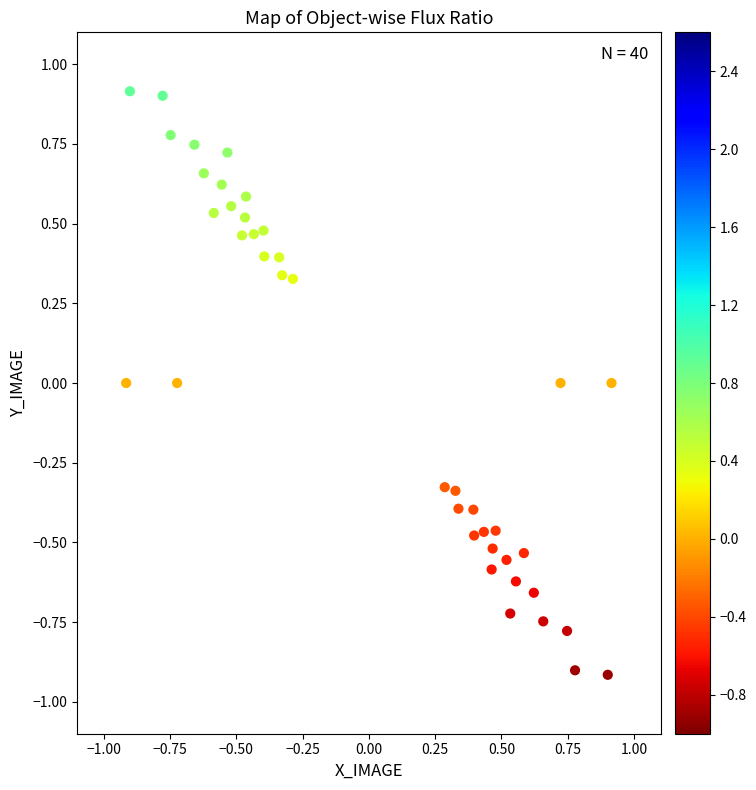

What is the range of Y values (max minus min)?

1.8